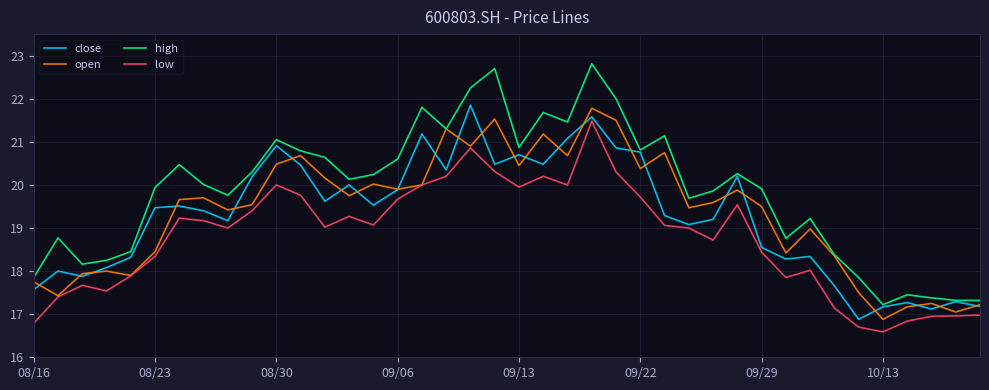

What is the lowest value of the open series?

16.9